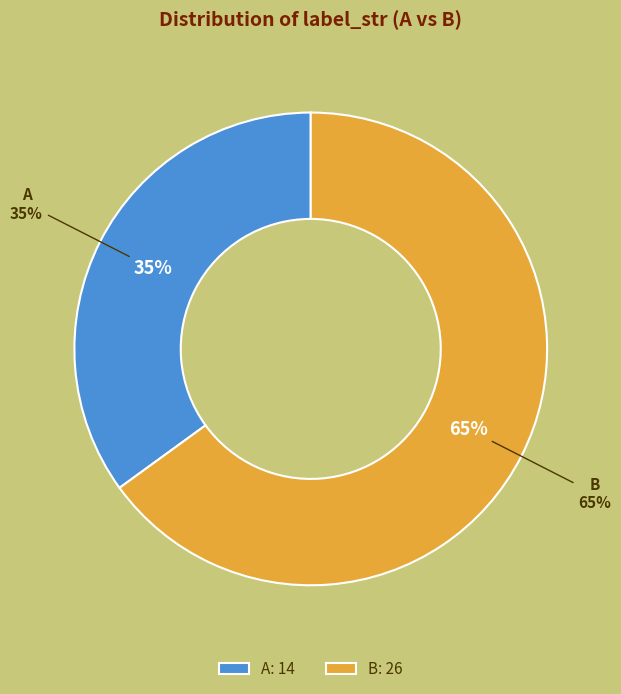

To the nearest percent, what is the difference between the largest and smallest slice percentages?

30%